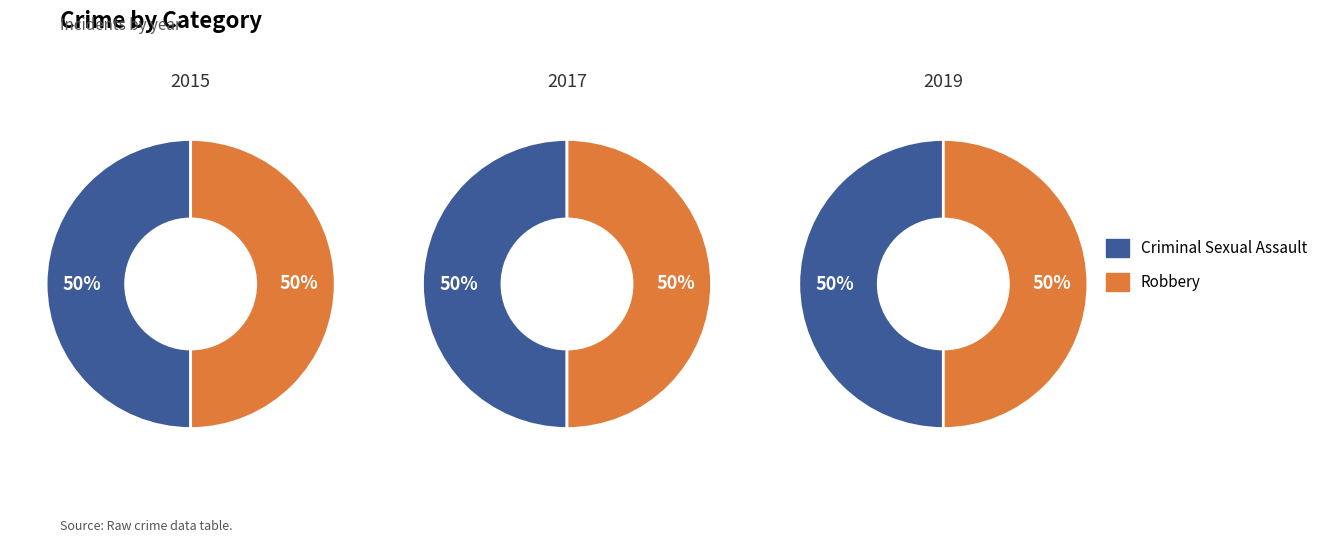

At Robbery, list the series in order from largest to smallest.

2019, 2017, 2015